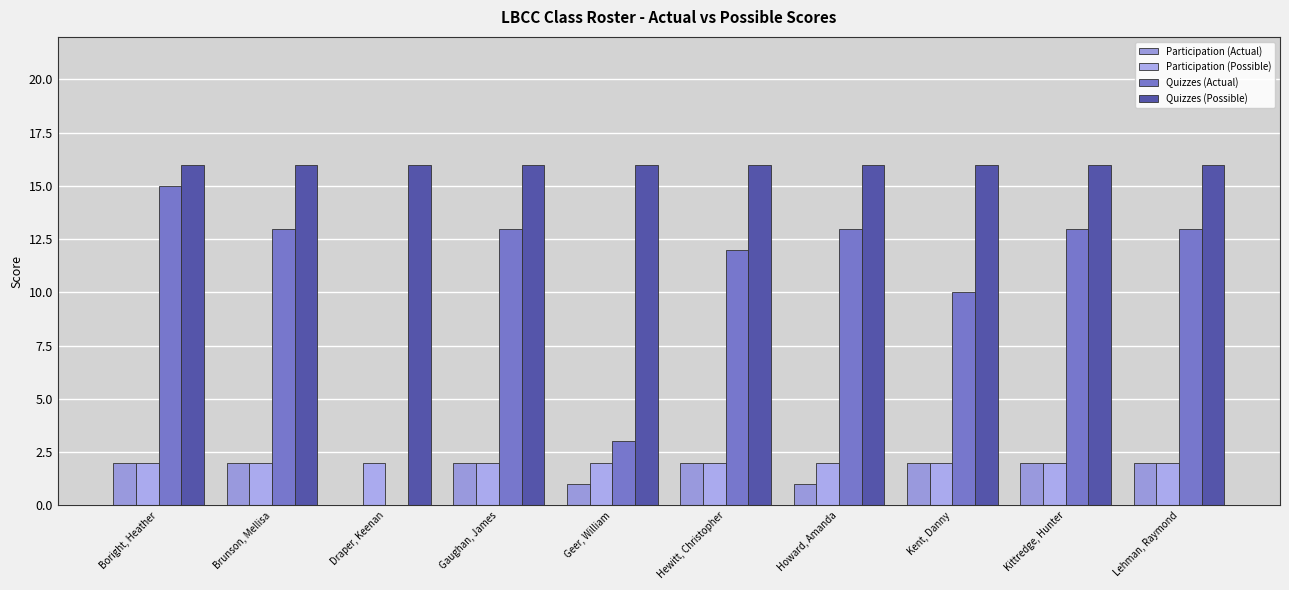

What is the label of the 6th bar from the right?

Geer, William